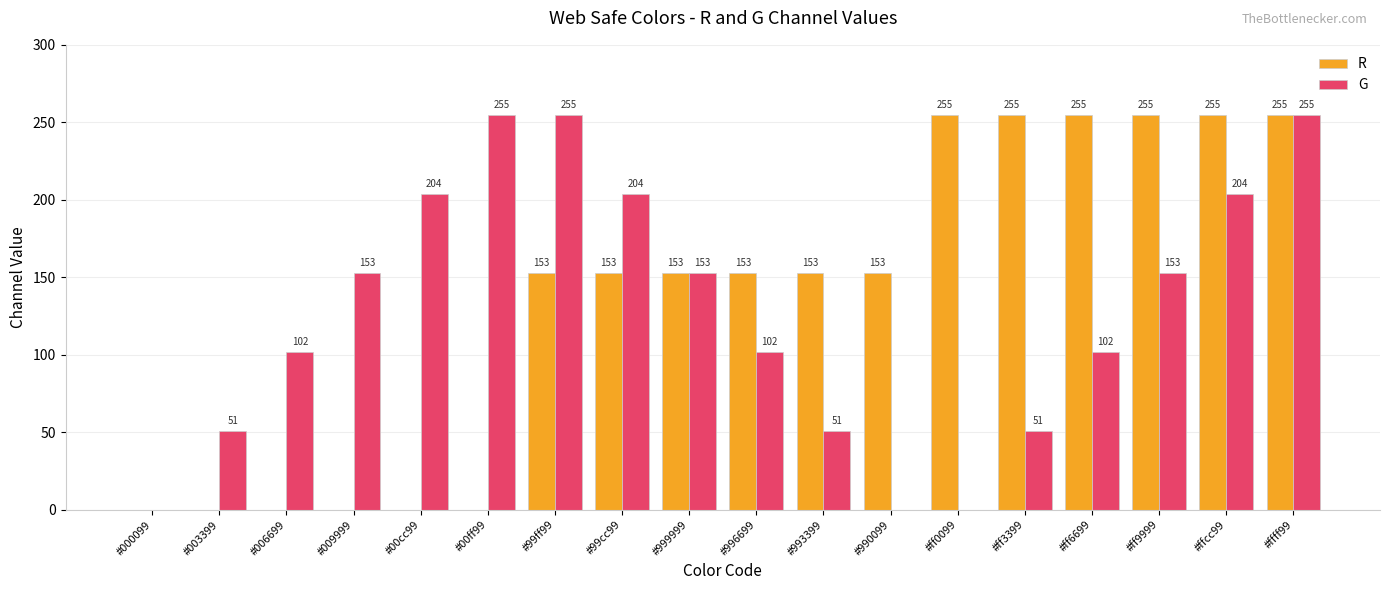

What is the sum of all G values?

2295